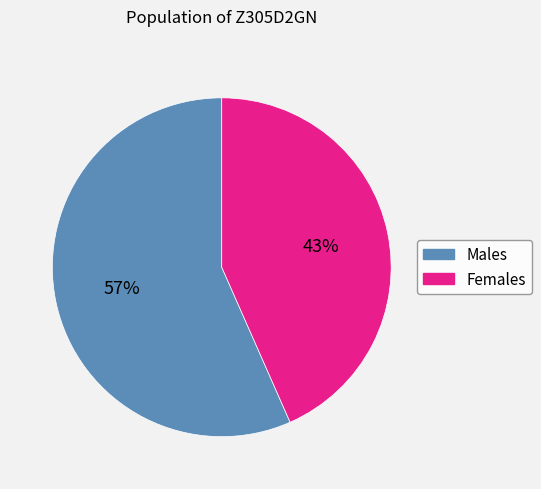

Is there any slice that represents more than half of the pie?

Yes